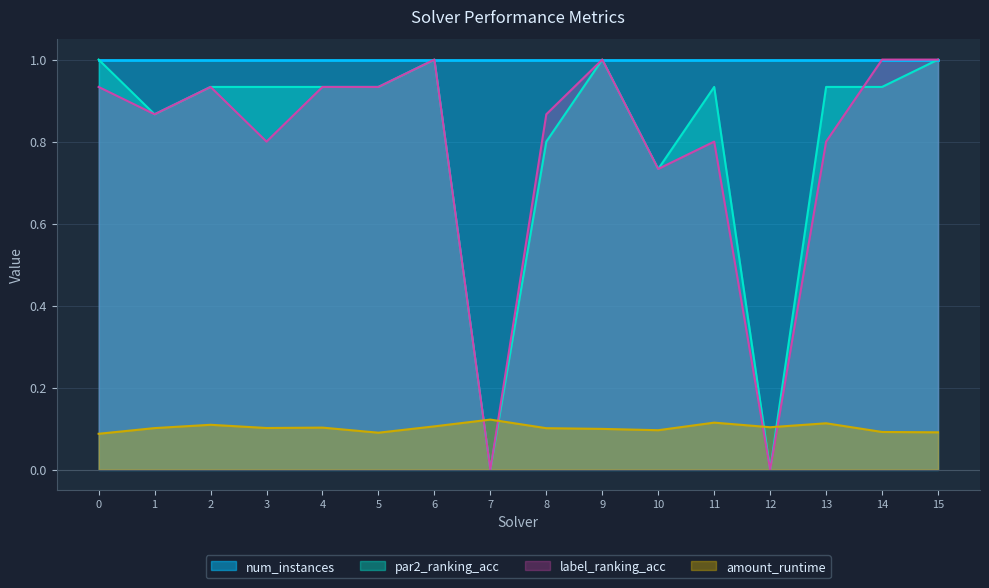

The label_ranking_acc series shows 1.0 at 6. True or false?

True